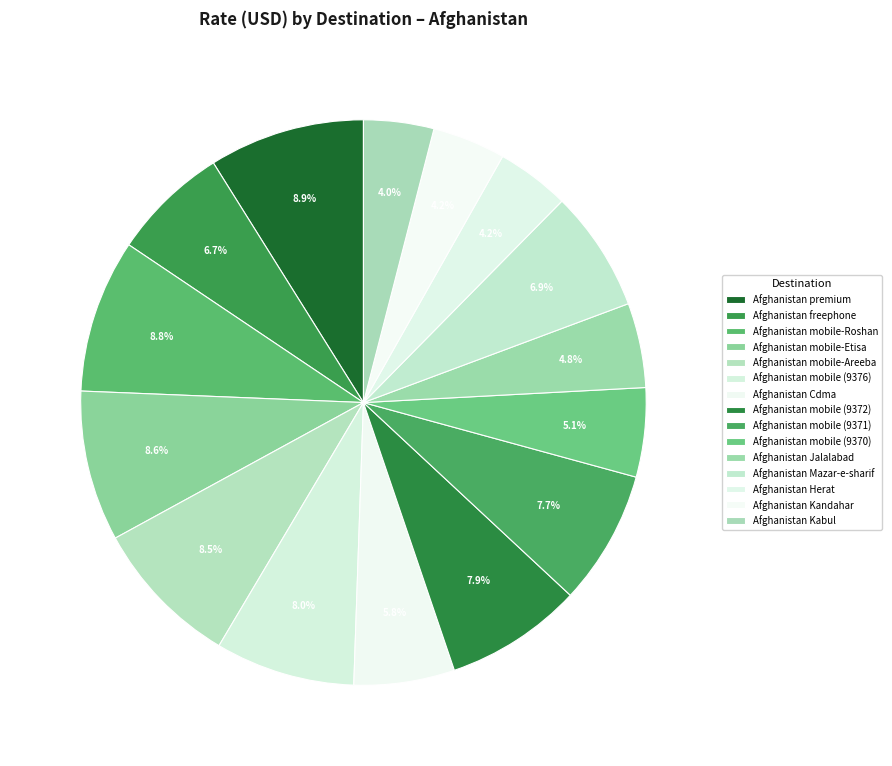

Rank the categories by value from highest to lowest.

Afghanistan premium, Afghanistan mobile-Roshan, Afghanistan mobile-Etisa, Afghanistan mobile-Areeba, Afghanistan mobile (9376), Afghanistan mobile (9372), Afghanistan mobile (9371), Afghanistan Mazar-e-sharif, Afghanistan freephone, Afghanistan Cdma, Afghanistan mobile (9370), Afghanistan Jalalabad, Afghanistan Herat, Afghanistan Kandahar, Afghanistan Kabul